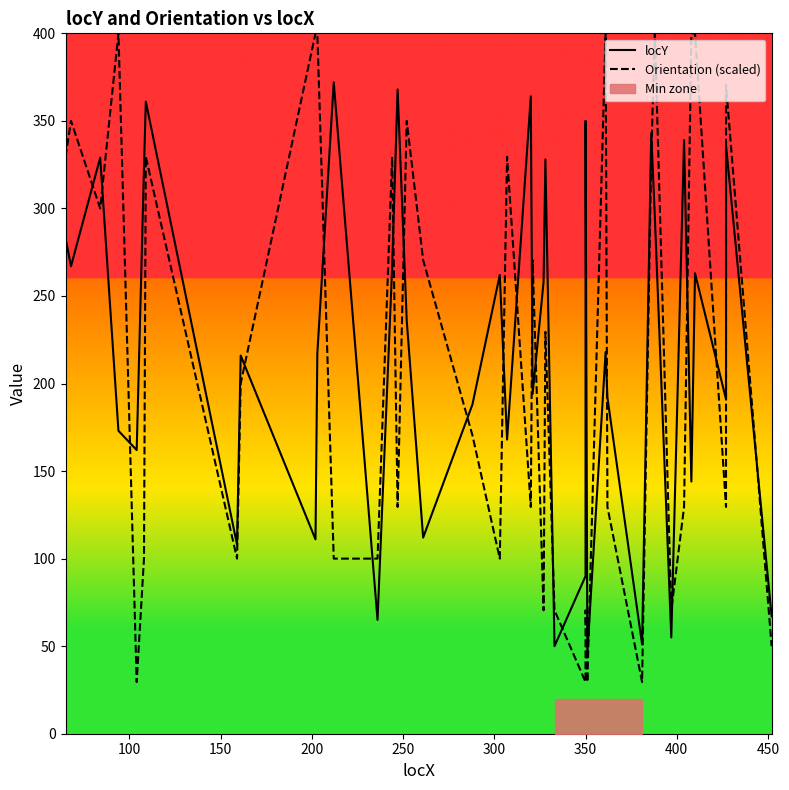

How many times do locY and Orientation (scaled) cross each other?

23